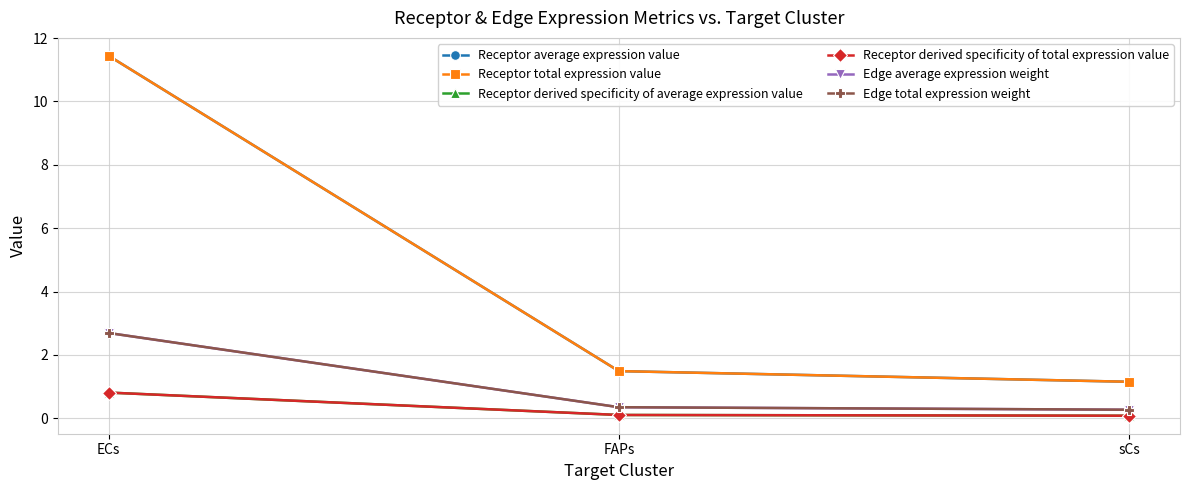

Is the value of Edge total expression weight at FAPs greater than the value of Receptor derived specificity of average expression value at sCs?

Yes